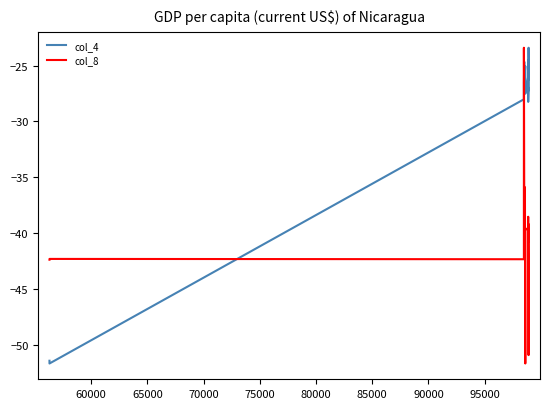

Rank the series by their average value, from highest to lowest.

col_4, col_8